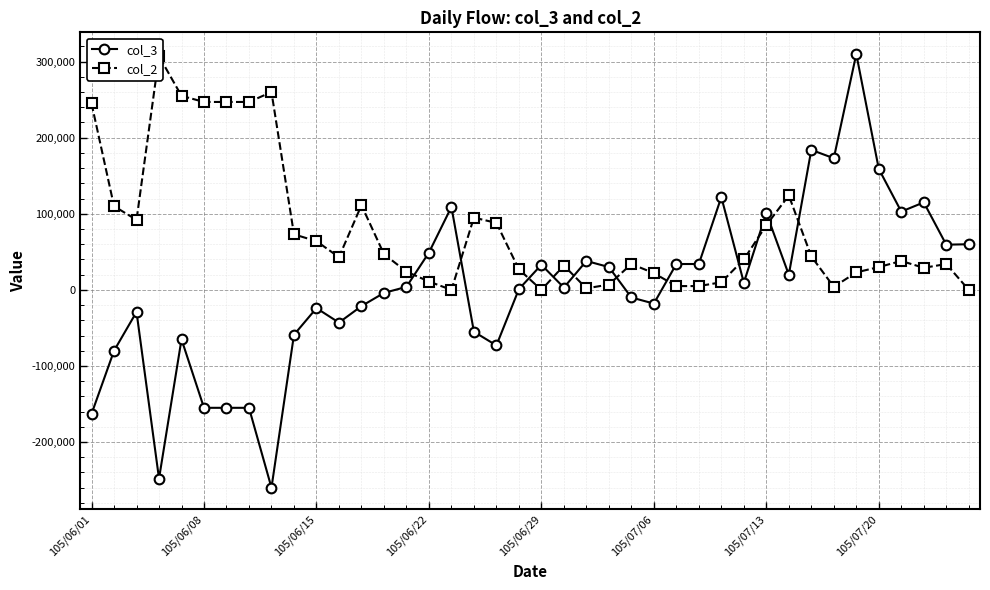

The col_2 series shows 53720 at 21. True or false?

False